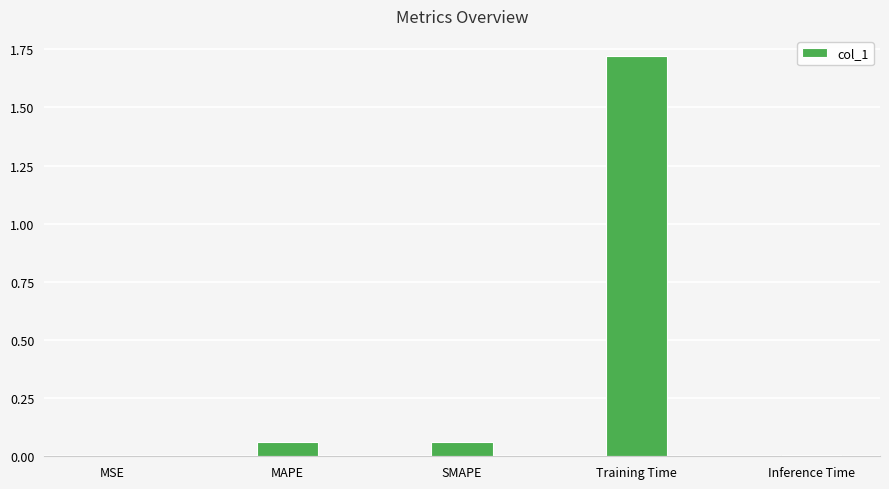

What is the change in value from SMAPE to Training Time?

+1.7